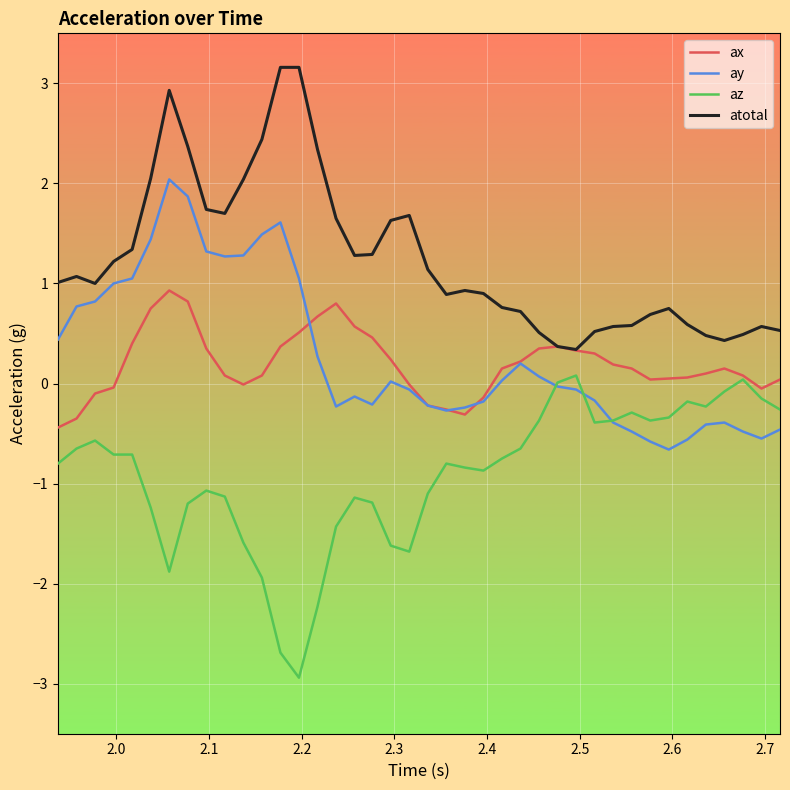

What is the greatest value displayed?

3.2